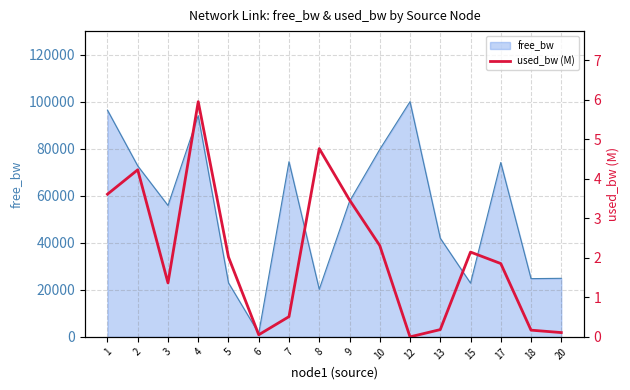

At which category does the chart reach its minimum across all series?

12